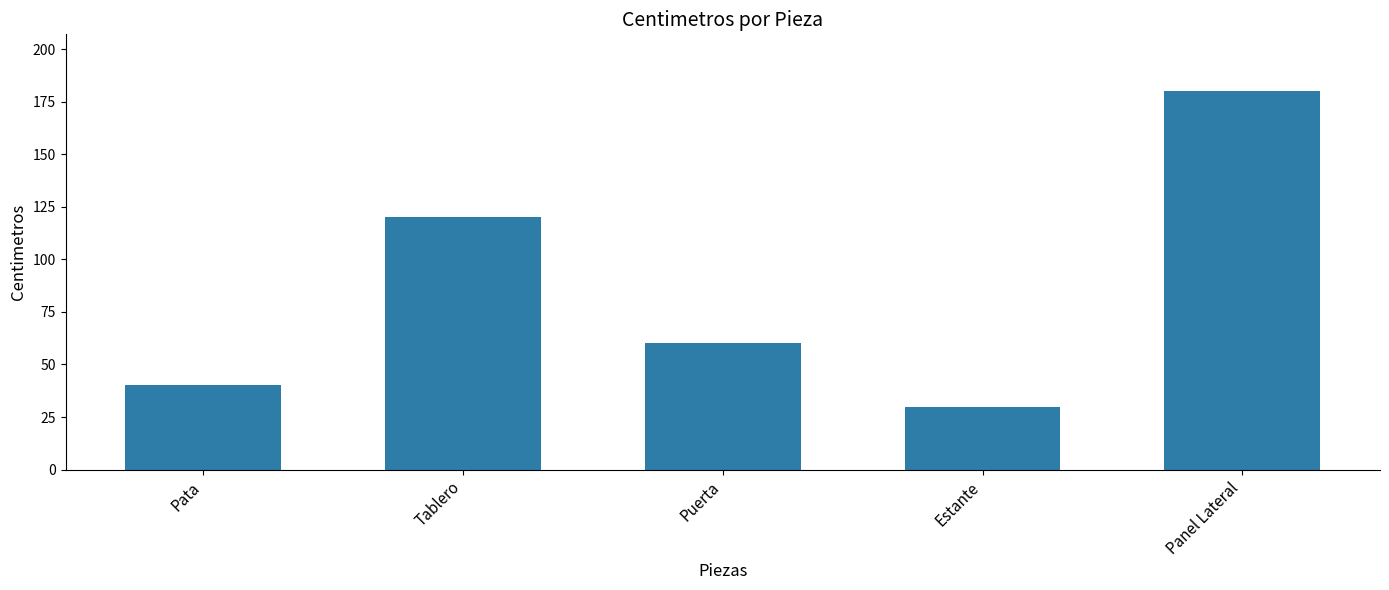

What is the approximate value at Puerta?

60